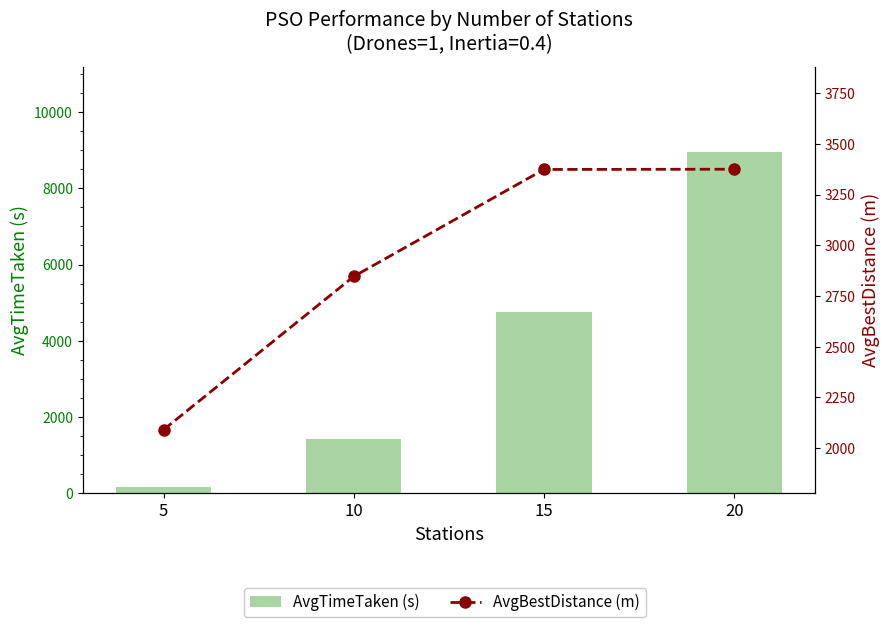

At which label is AvgTimeTaken (s) closest to 4561?

15